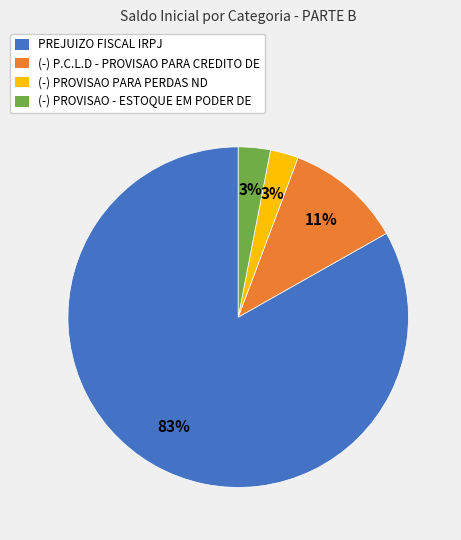

Do (-) P.C.L.D - PROVISAO PARA CREDITO DE and (-) PROVISAO - ESTOQUE EM PODER DE together represent more than half of the pie?

No